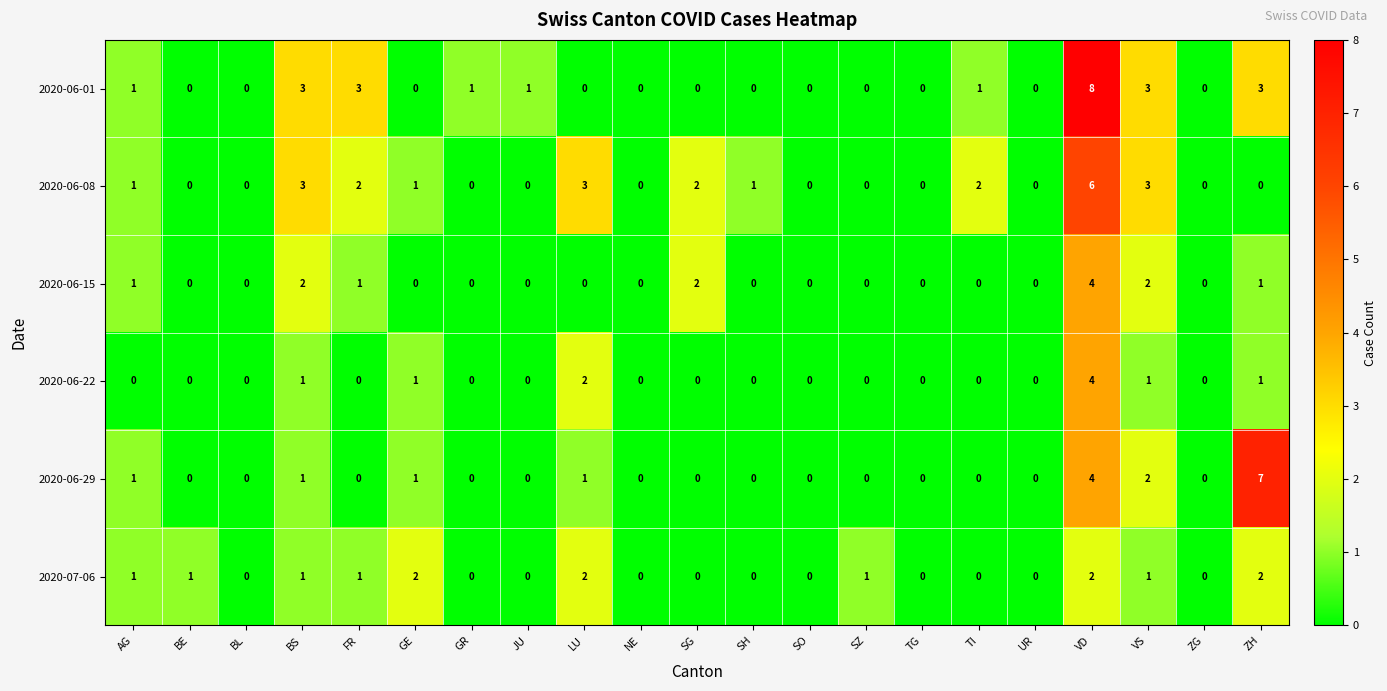

How many distinct data groups are displayed?

6